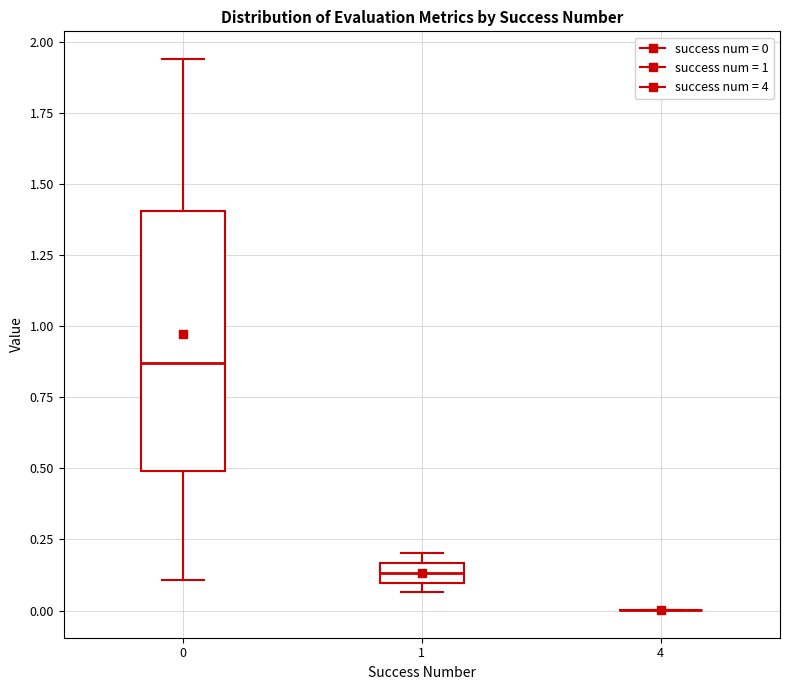

Where does the upper whisker of the box at x = 0 end on the y-axis? The values are not printed on the chart, so give them approximately, as read against the axis.

1.95